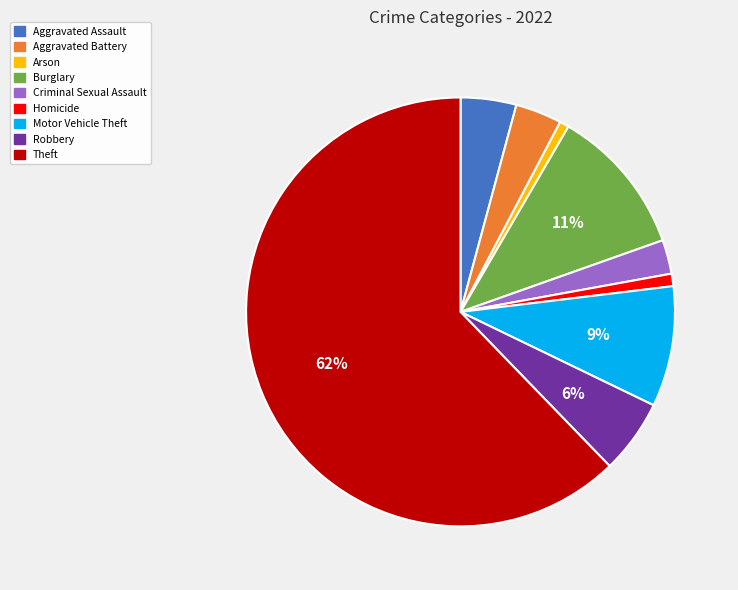

Which category has the biggest portion of the pie?

Theft